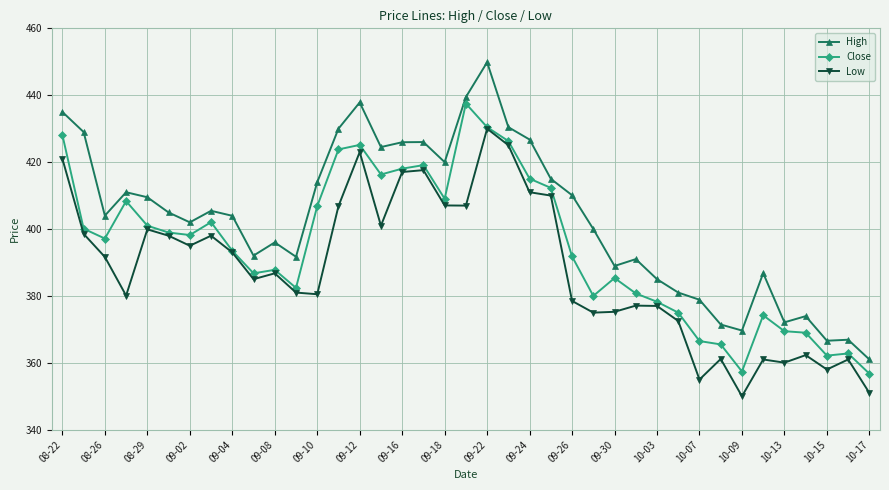

At how many categories does at least one series exceed 375?

32